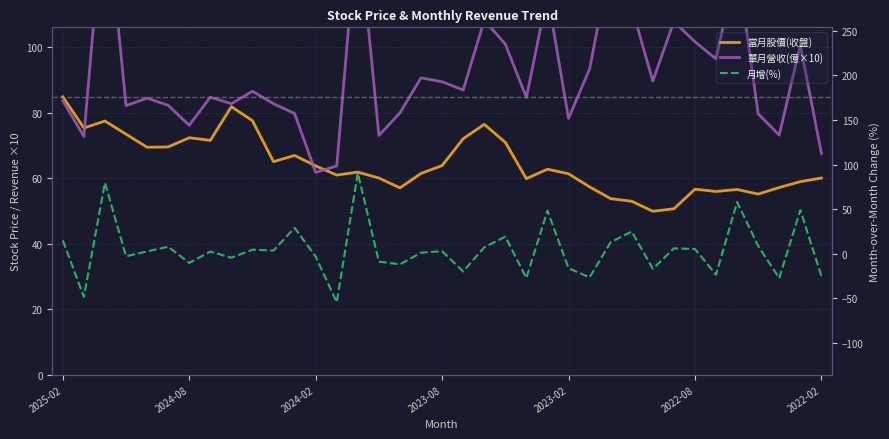

True or false: 月增(%) has a value of -27.1 at 22.

True